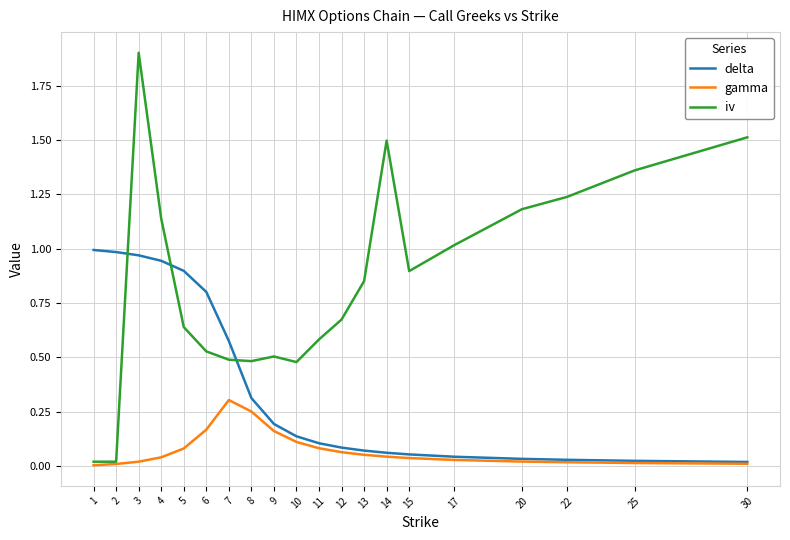

Which series has the largest range (max minus min)?

iv